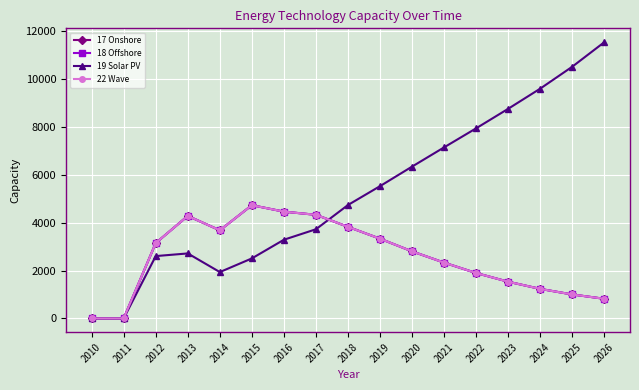

Rank the series at 2023 from lowest to highest value.

17 Onshore, 18 Offshore, 22 Wave, 19 Solar PV